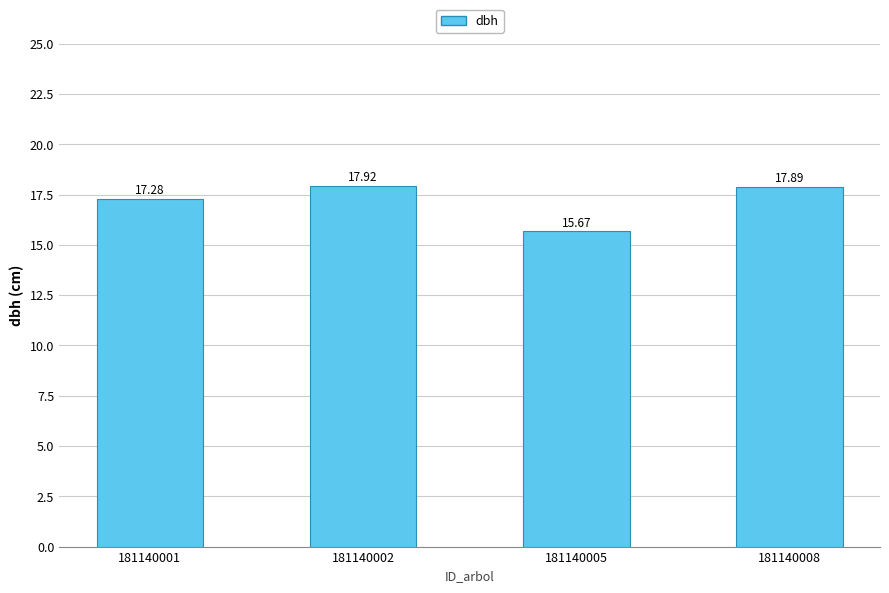

List the labels in order of value, largest first.

181140002, 181140008, 181140001, 181140005